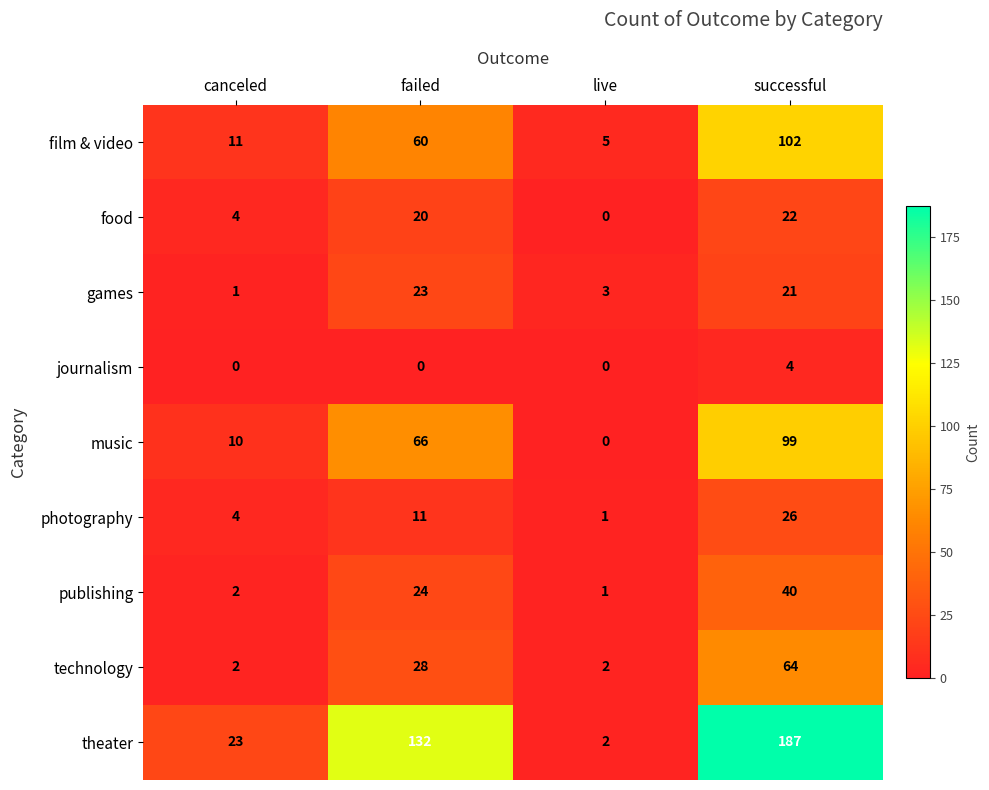

The value of theater at canceled is 16. True or false?

False